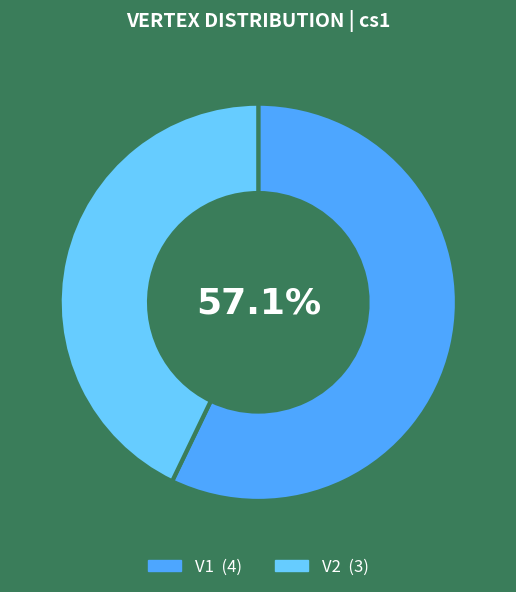

To the nearest percent, what is the average slice percentage?

50%